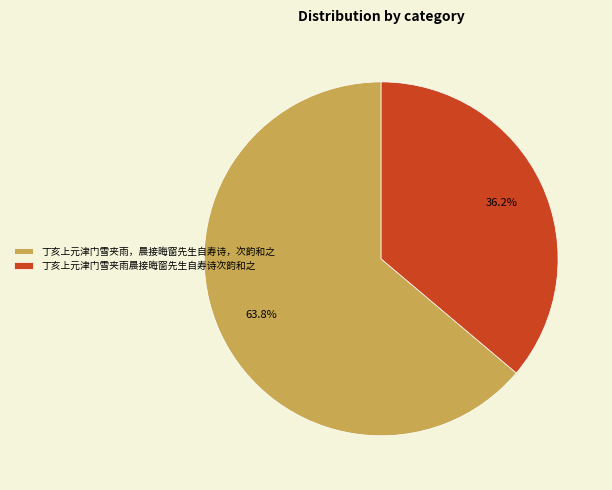

Is it true that 丁亥上元津门雪夹雨，晨接晦窗先生自寿诗，次韵和之 is 78% of the pie?

False